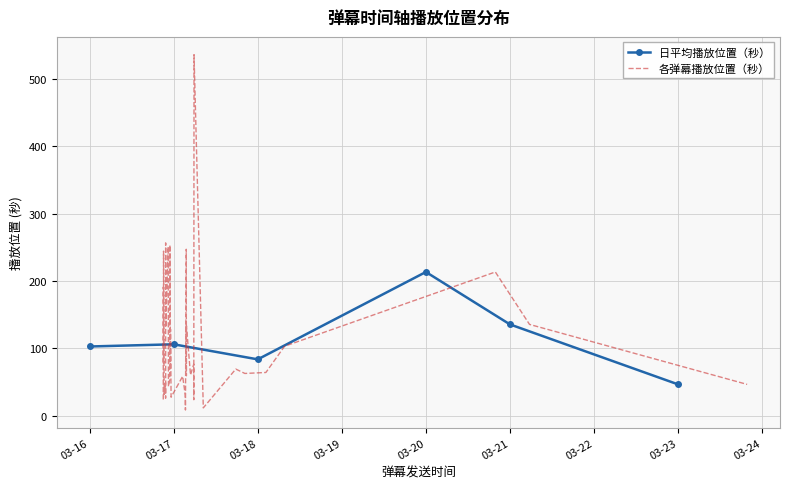

Read the value at 2018-03-21 05:35.

135.4